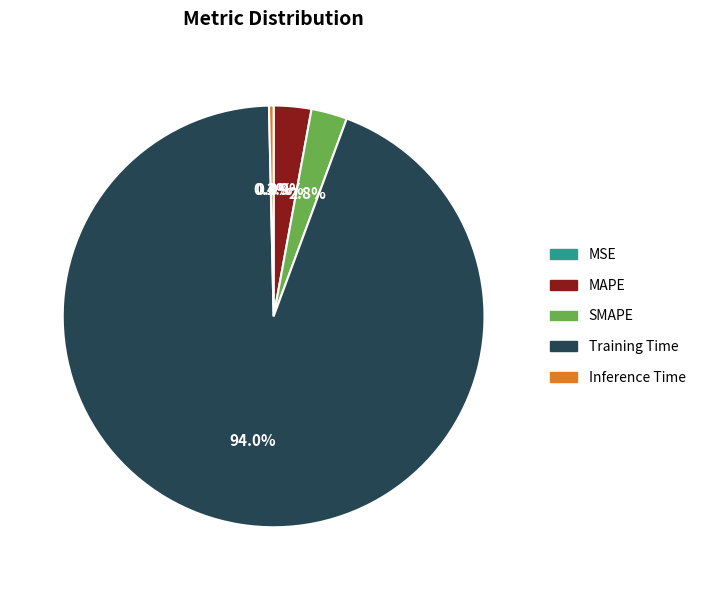

Which category has the biggest portion of the pie?

Training Time